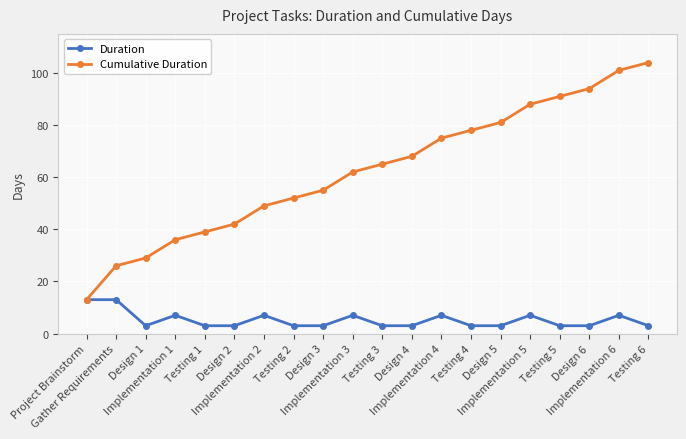

Rank the categories by Cumulative Duration value from lowest to highest.

Project Brainstorm, Gather Requirements, Design 1, Implementation 1, Testing 1, Design 2, Implementation 2, Testing 2, Design 3, Implementation 3, Testing 3, Design 4, Implementation 4, Testing 4, Design 5, Implementation 5, Testing 5, Design 6, Implementation 6, Testing 6